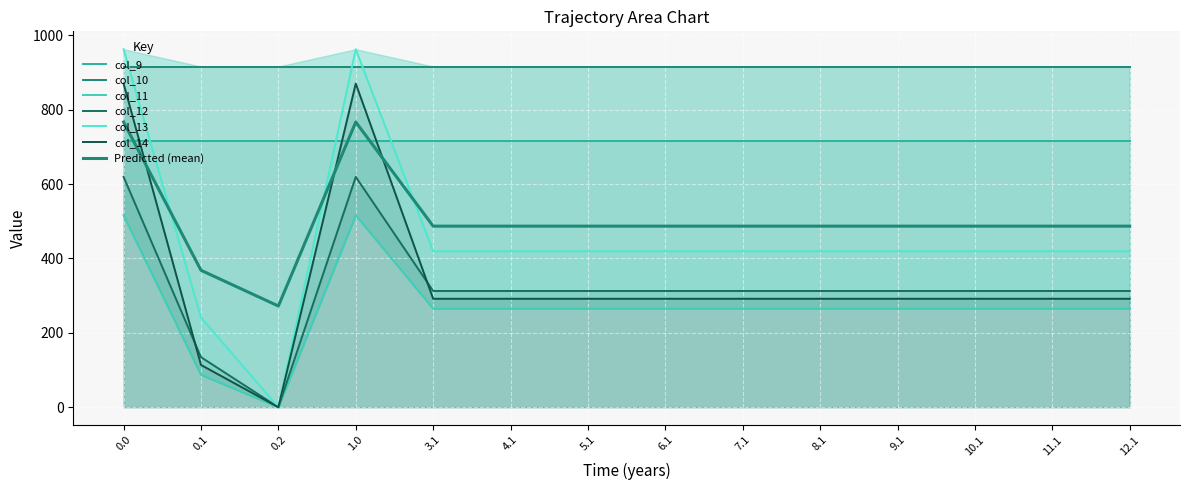

What is the label of the 8th point from the right?

5.1